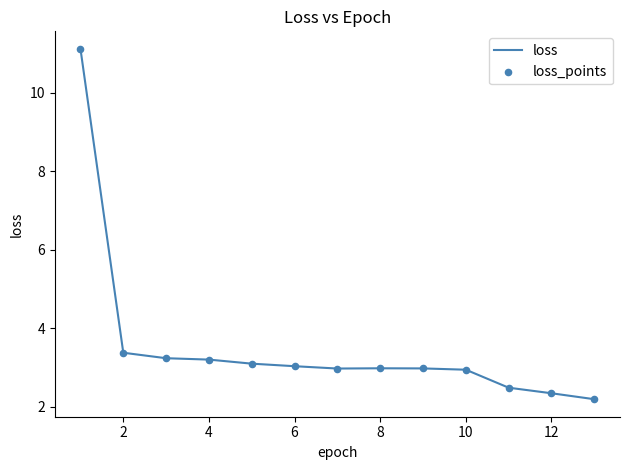

What is the difference between the maximum and minimum values?

8.9